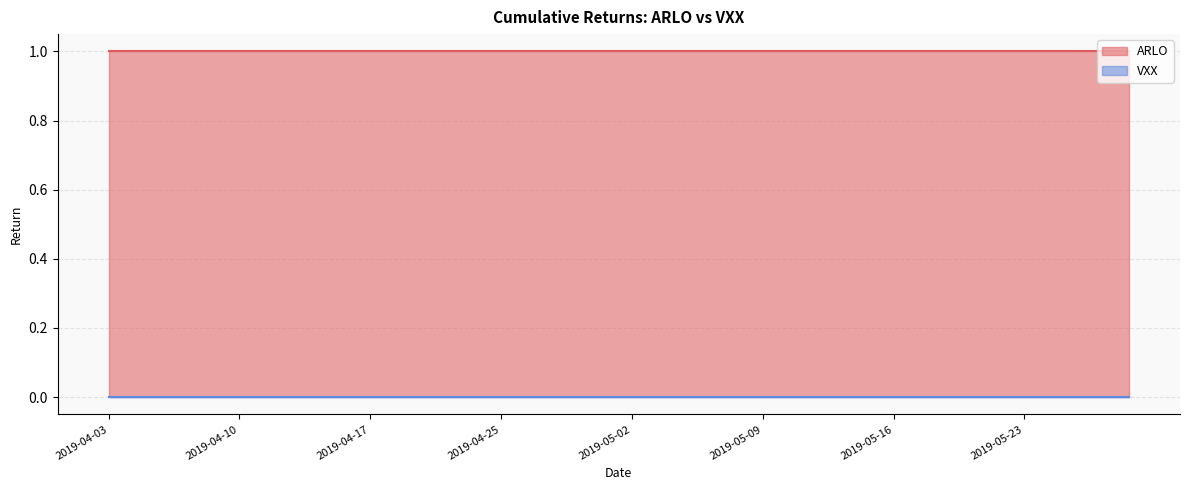

What is the total value across all series at 2019-05-14?

1